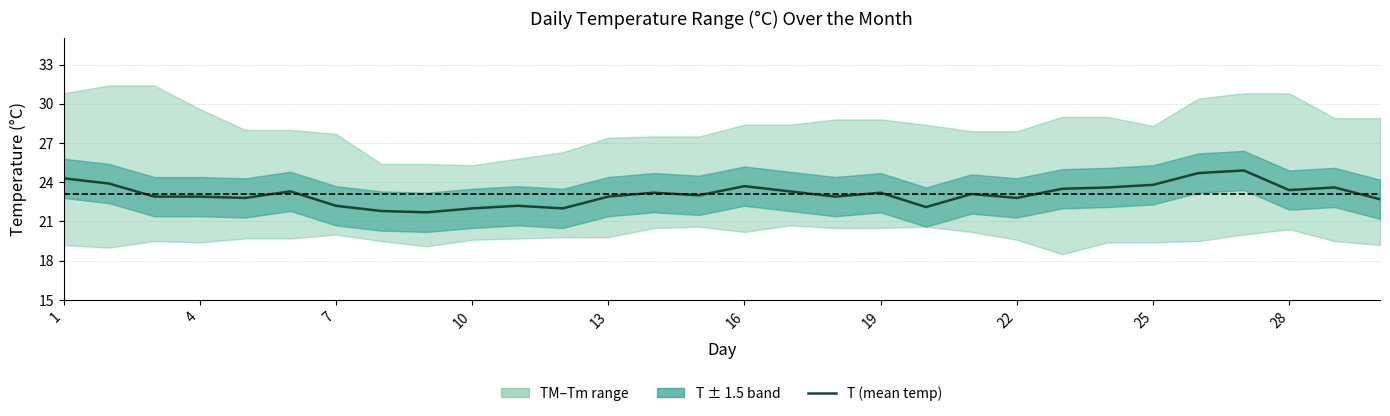

What is the difference between the second highest and minimum values?

3.0